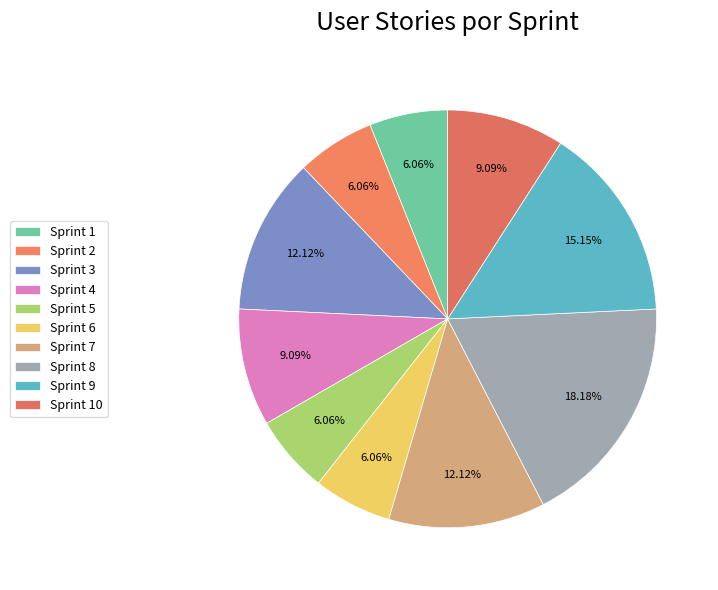

To the nearest percent, what is the difference between the largest and smallest slice percentages?

12%